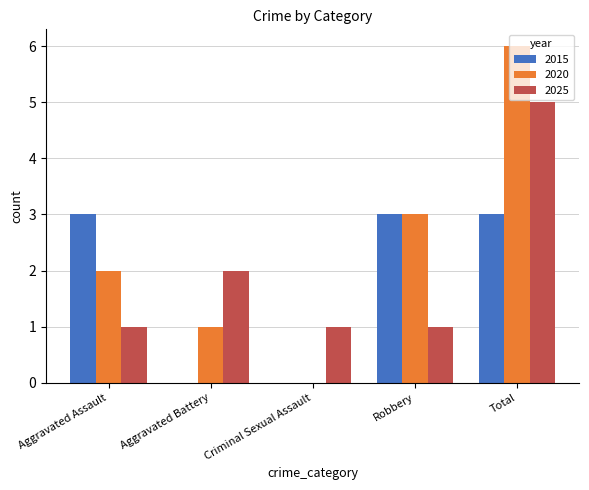

The 2025 series shows 2 at Aggravated Battery. True or false?

True